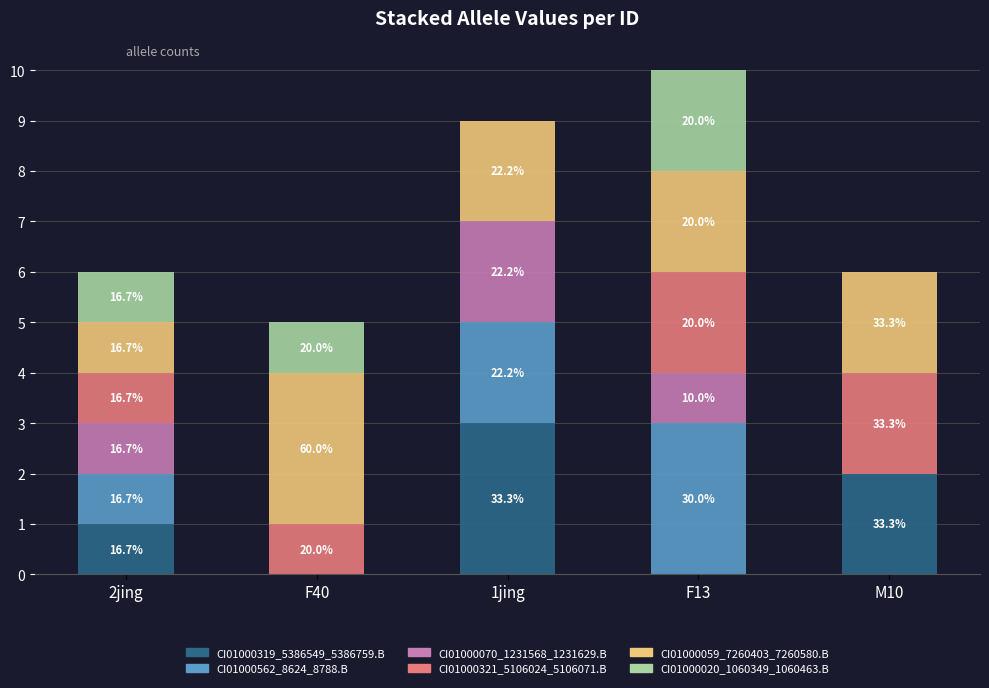

Does the chart contain stacked bars?

Yes